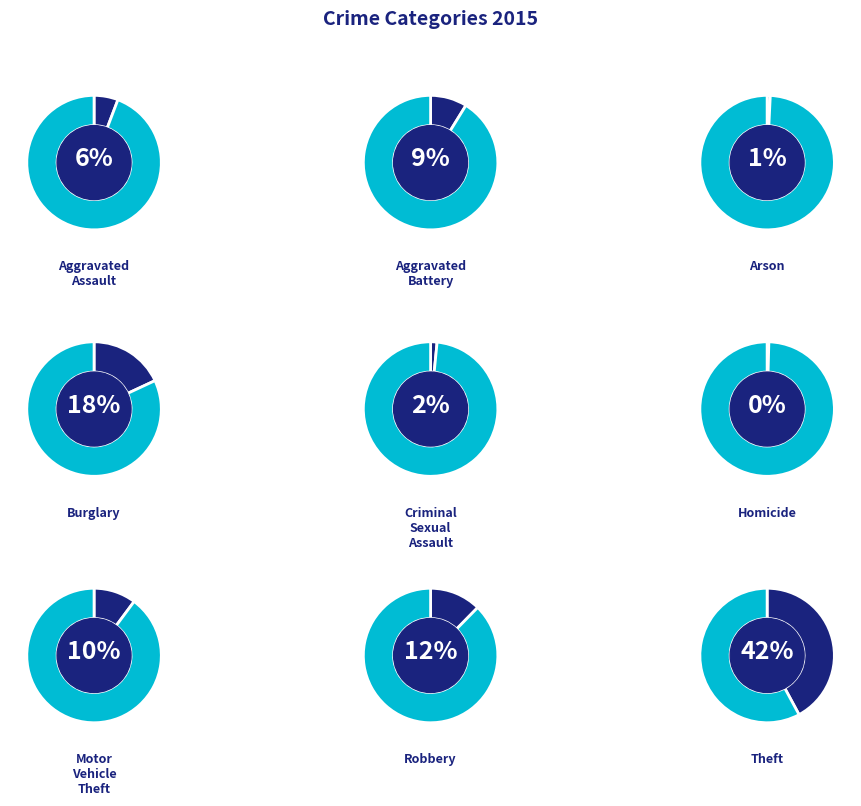

To the nearest percent, what is the difference between the Theft and Motor Vehicle Theft slice percentages?

32%